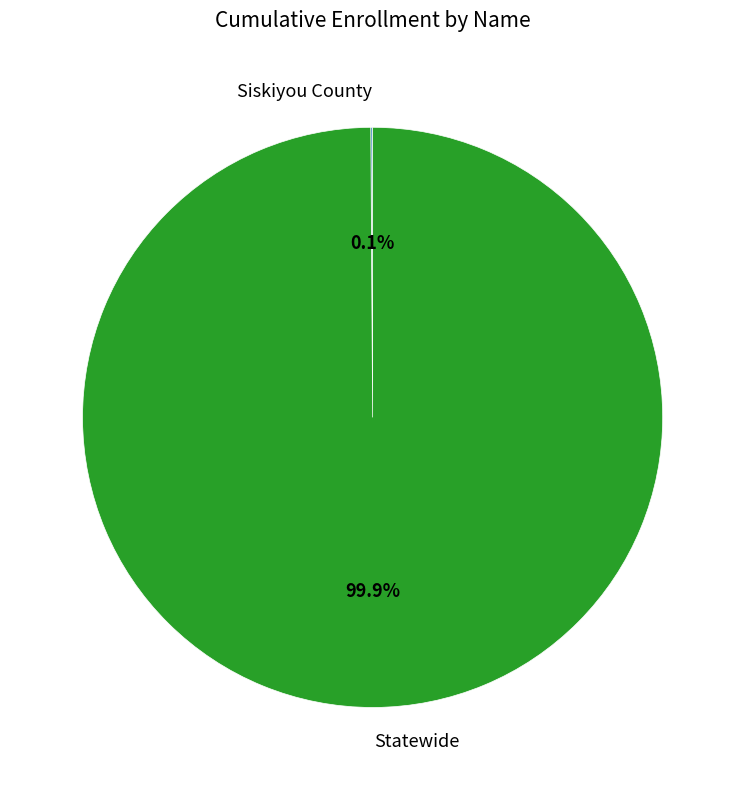

Is there any slice that represents more than half of the pie?

Yes